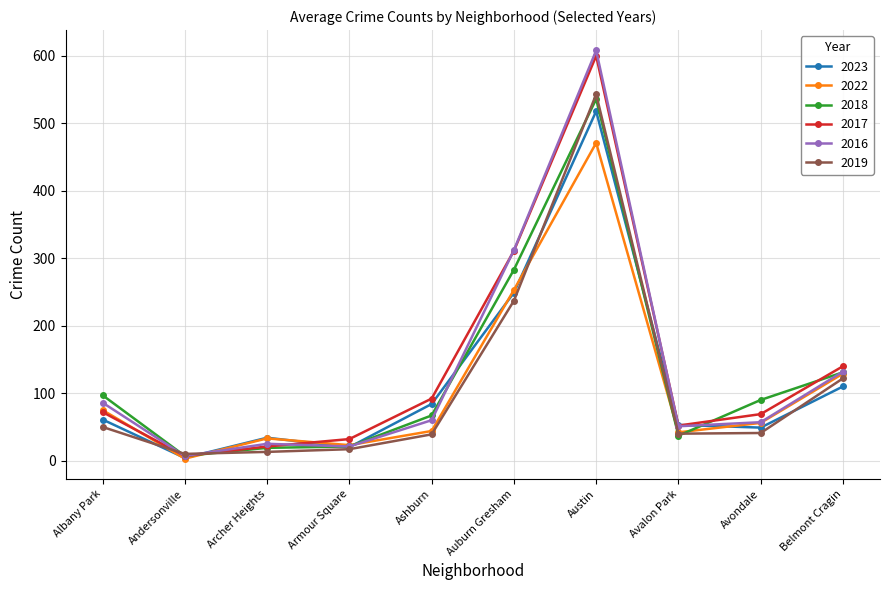

How many data points in 2018 are less than 90?

5